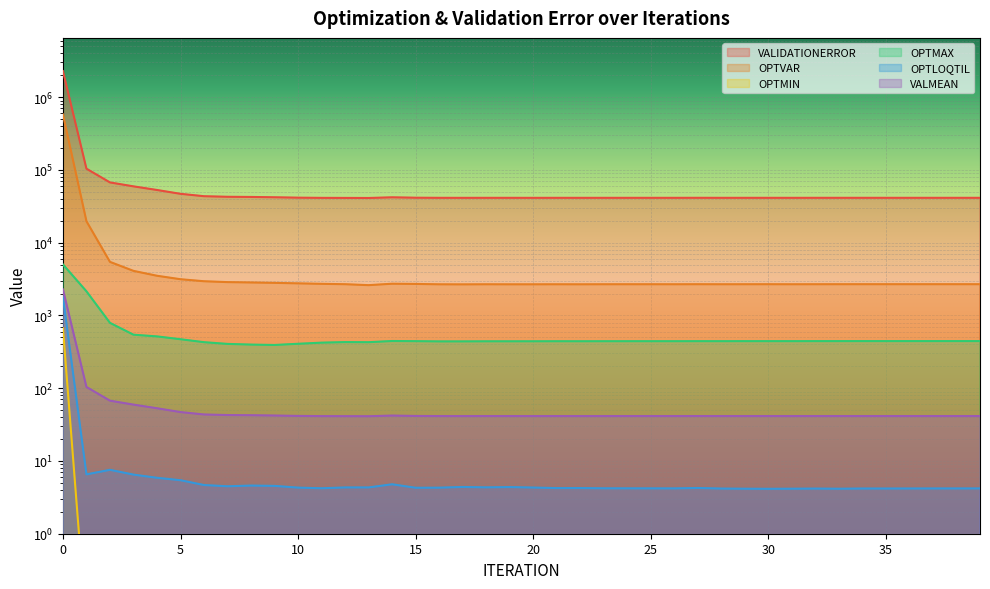

True or false: VALMEAN and VALIDATIONERROR intersect in this chart.

False